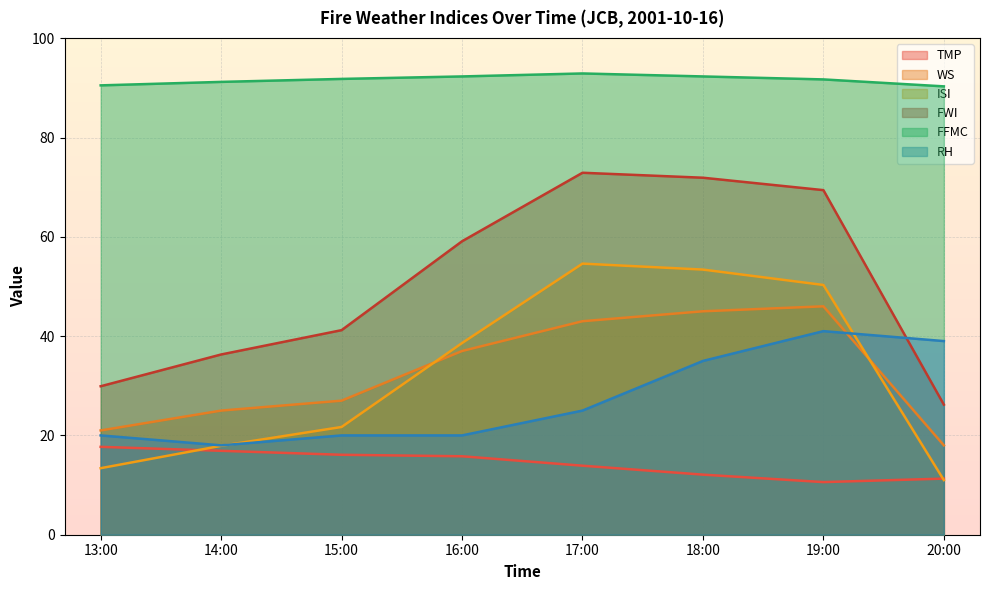

At which label does FFMC reach its minimum?

20:00